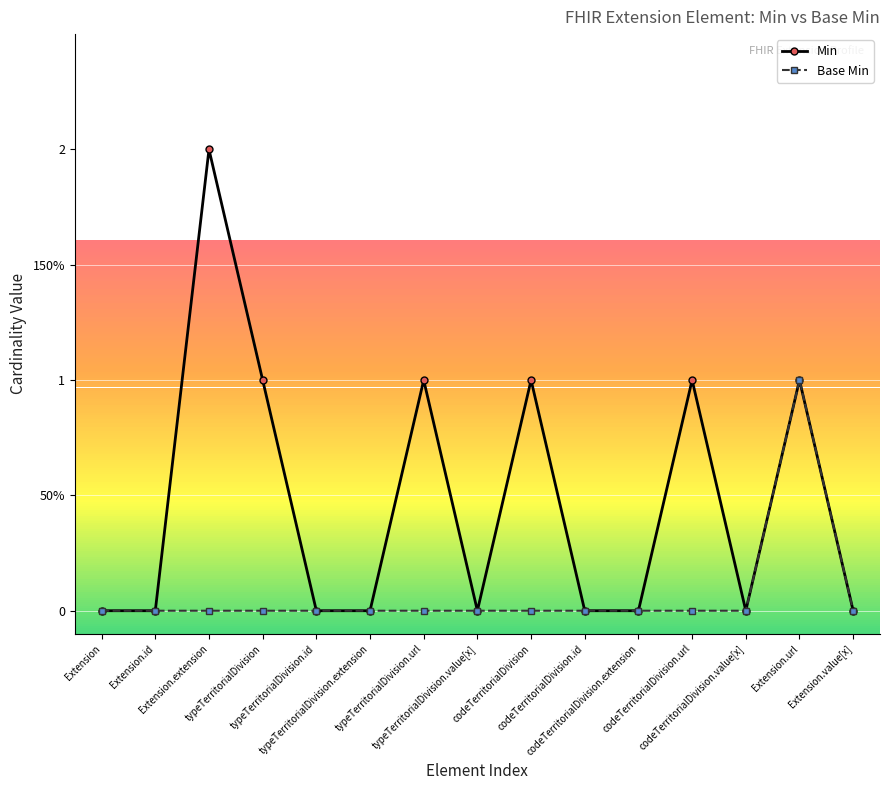

Which category has the highest value across all series?

Extension.extension